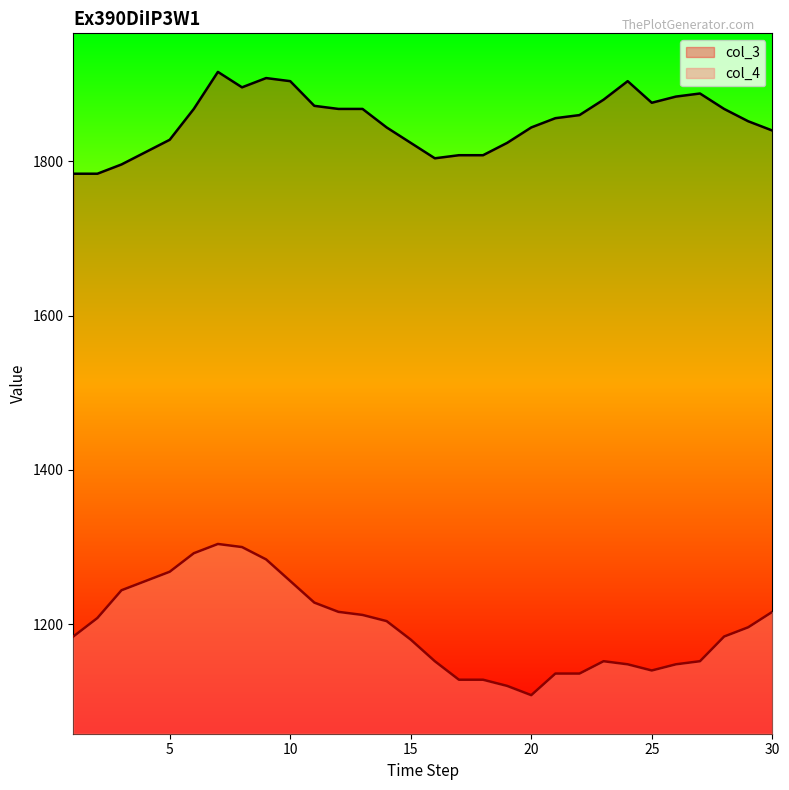

Reading left to right, list all the values displayed in this chart.

col_3: 1784	1784	1796	1812	1828	1868	1916	1896	1908	1904	1872	1868	1868	1844	1824	1804	1808	1808	1824	1844	1856	1860	1880	1904	1876	1884	1888	1868	1852	1840
col_4: 1184	1208	1244	1256	1268	1292	1304	1300	1284	1256	1228	1216	1212	1204	1180	1152	1128	1128	1120	1108	1136	1136	1152	1148	1140	1148	1152	1184	1196	1216